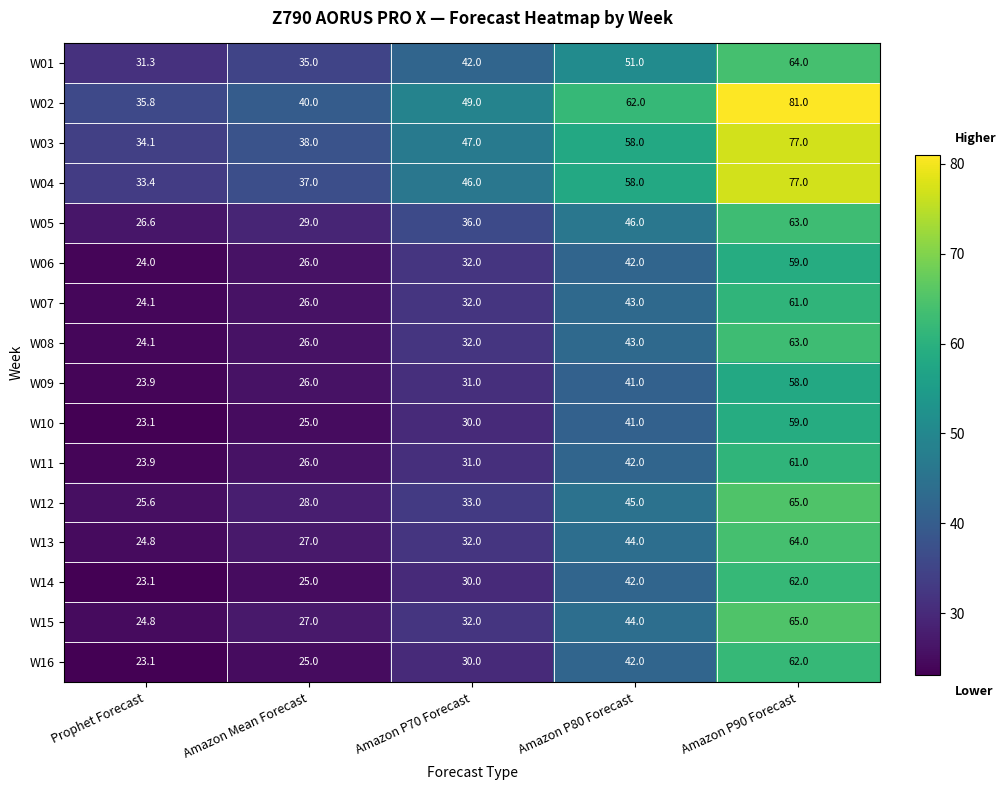

What is the total value across all series at Amazon P80 Forecast?

744.0